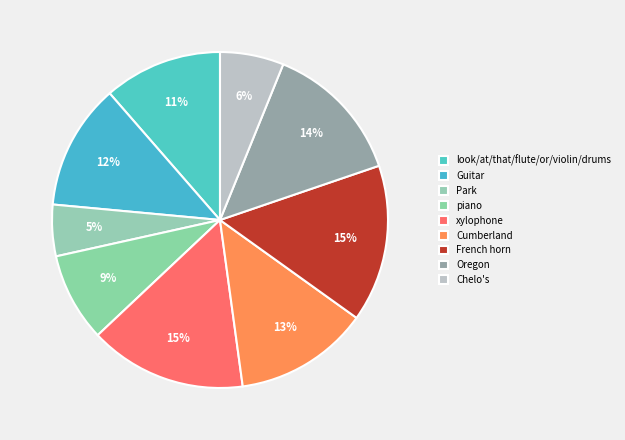

Is there any slice that represents more than half of the pie?

No